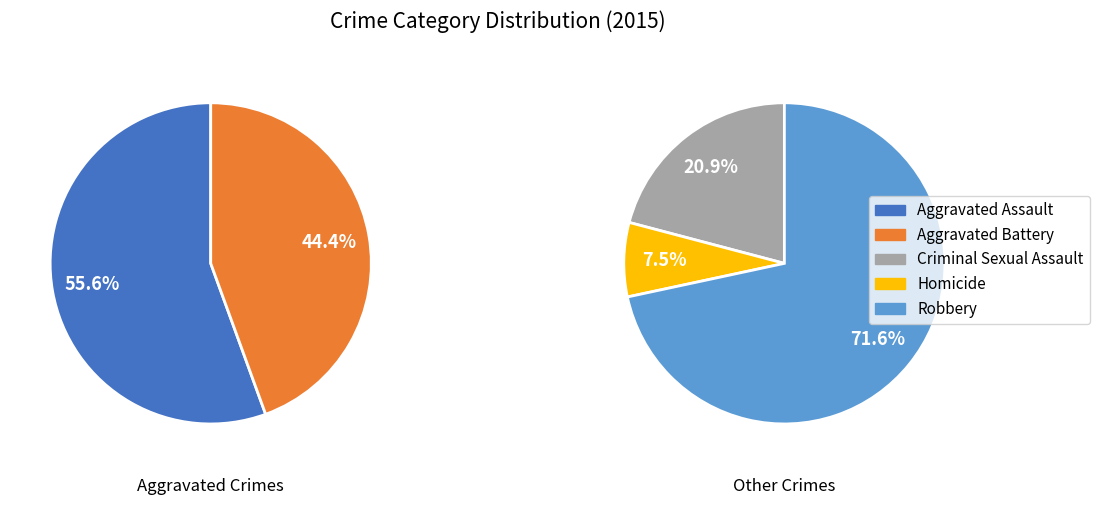

How many segments does this pie chart have?

5